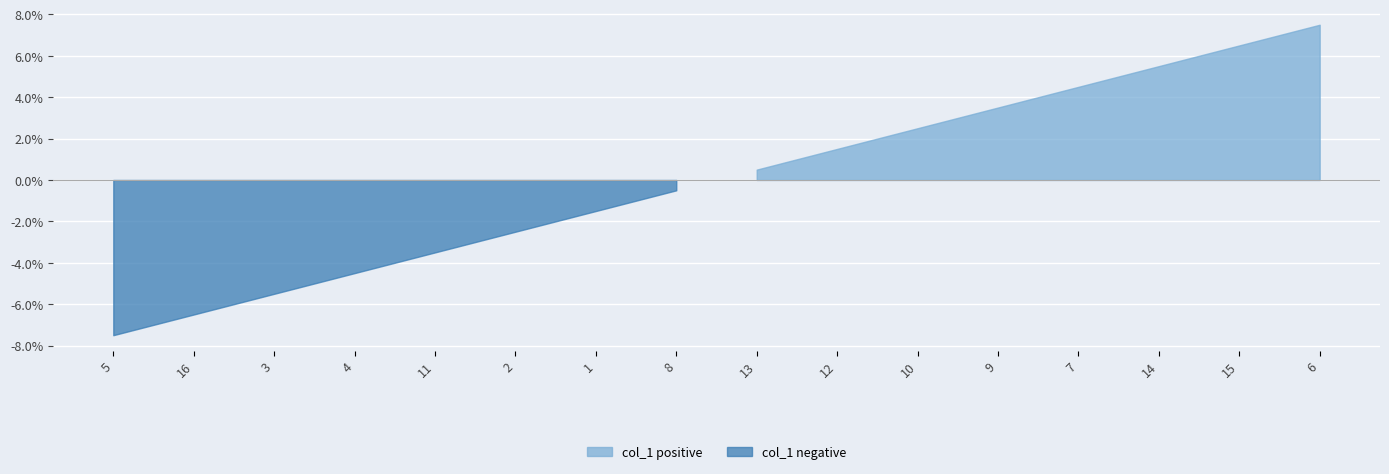

What is the label of the 6th point from the right?

10